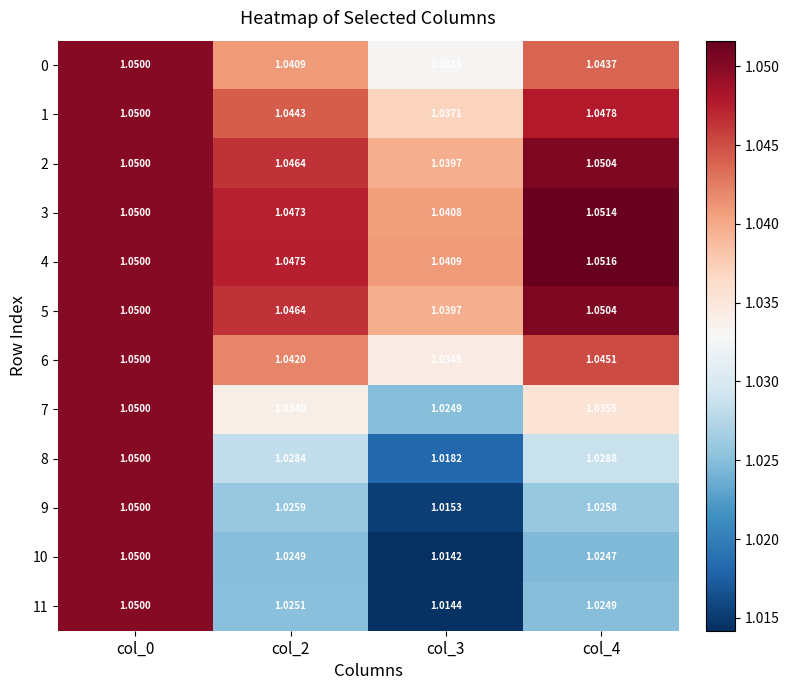

Which series has the widest spread of values?

10